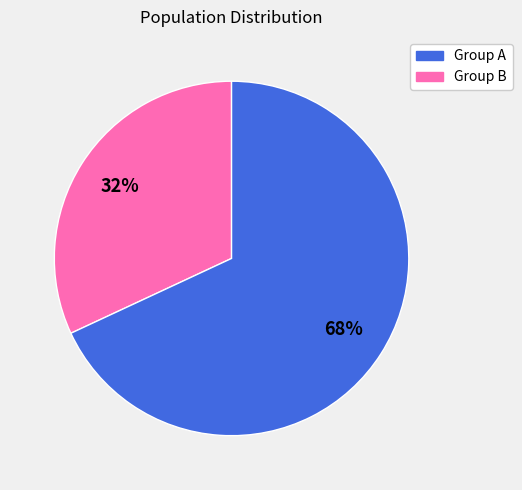

To the nearest percent, what is the difference between the largest and smallest slice percentages?

36%